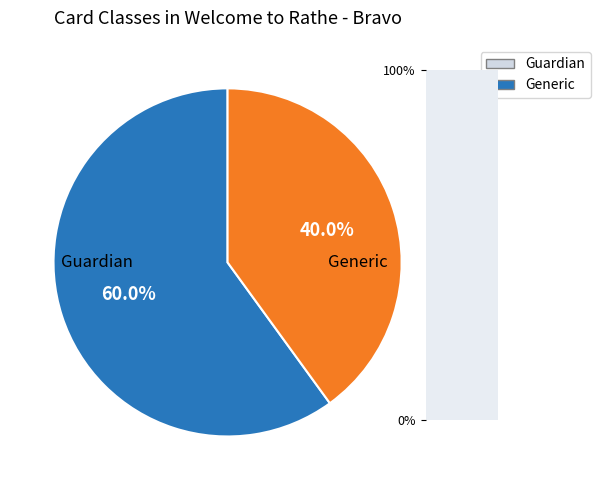

Rank the categories by value from highest to lowest.

Guardian, Generic